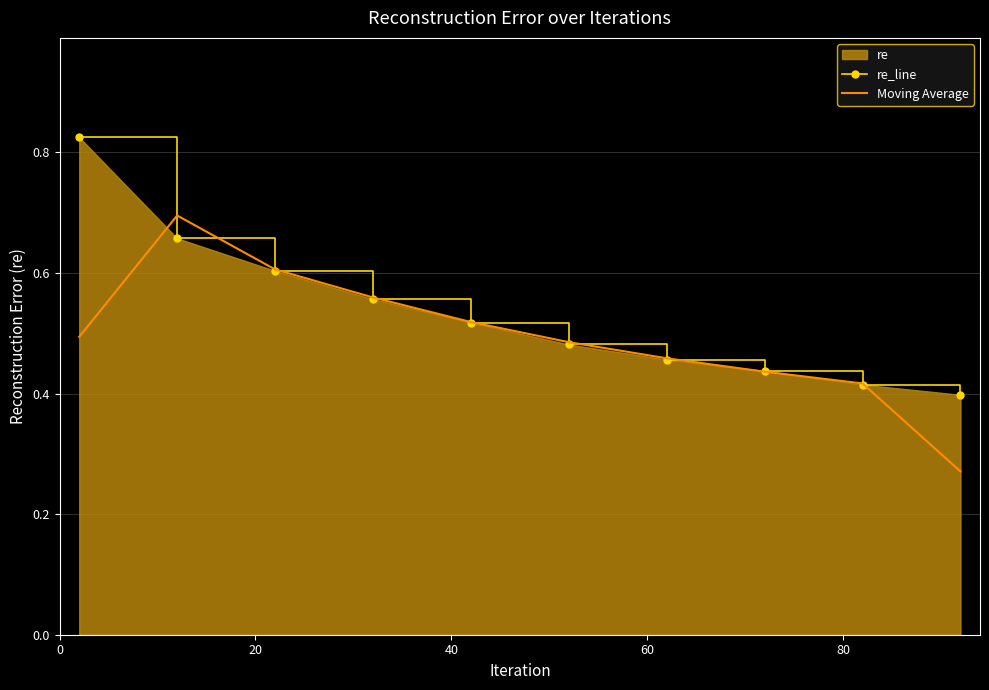

Which series has the largest total across all categories?

re_line